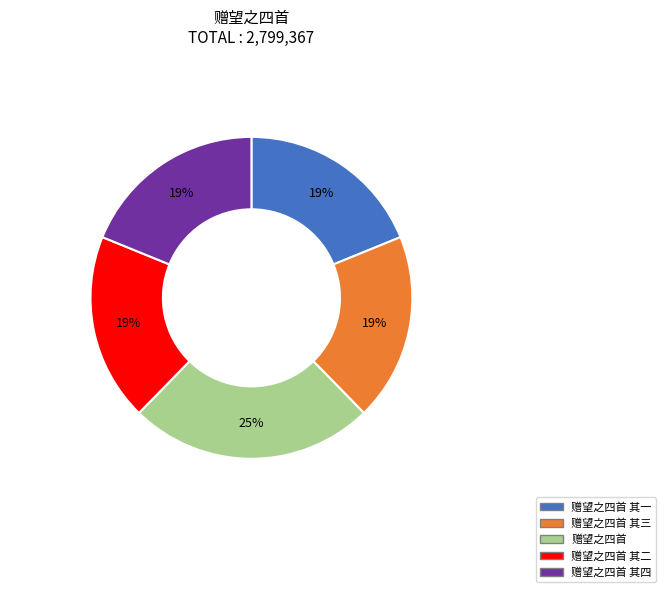

To the nearest percent, what is the combined percentage of 赠望之四首 其二 and 赠望之四首 其四?

38%